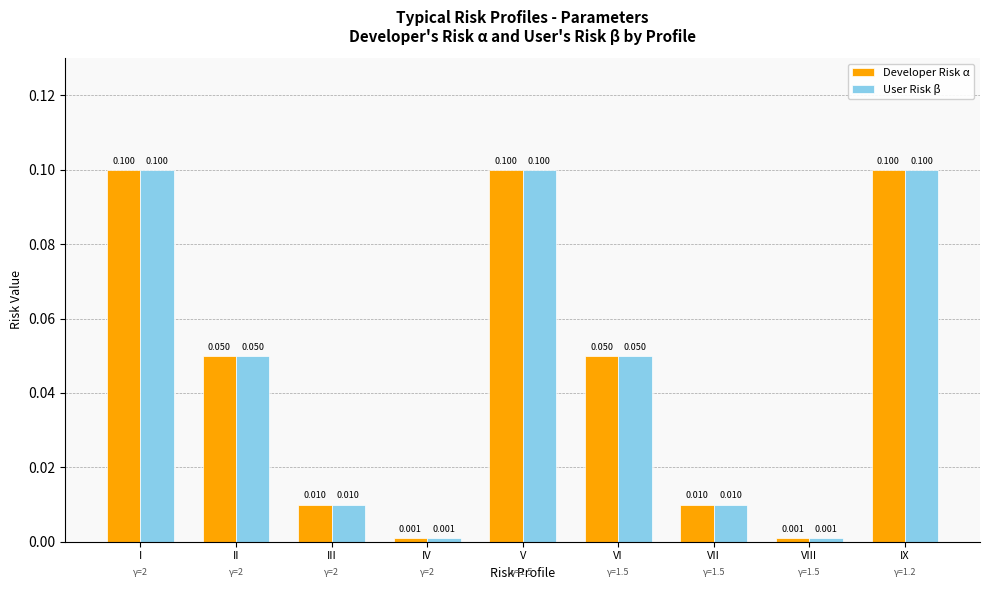

Is the value of User Risk β at V greater than the value of Developer Risk α at IV?

Yes